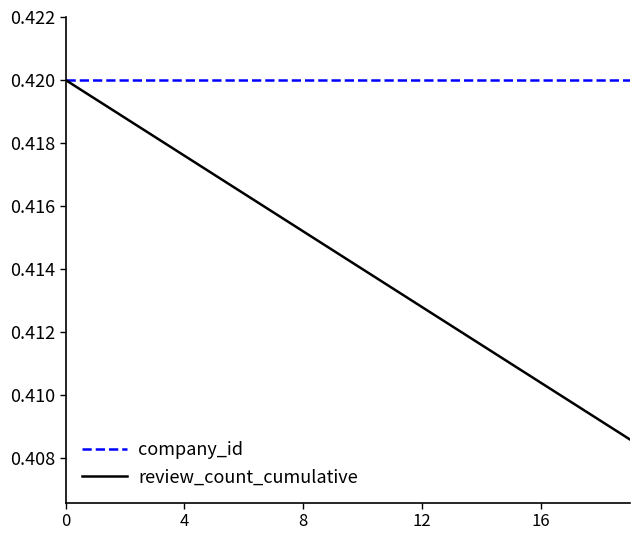

Which series has the widest spread of values?

review_count_cumulative